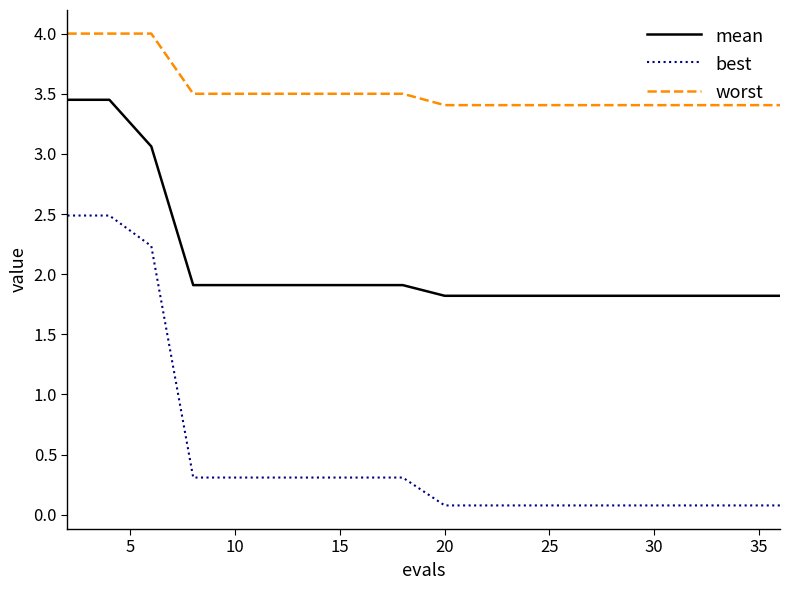

Rank the series by their average value, from lowest to highest.

best, mean, worst